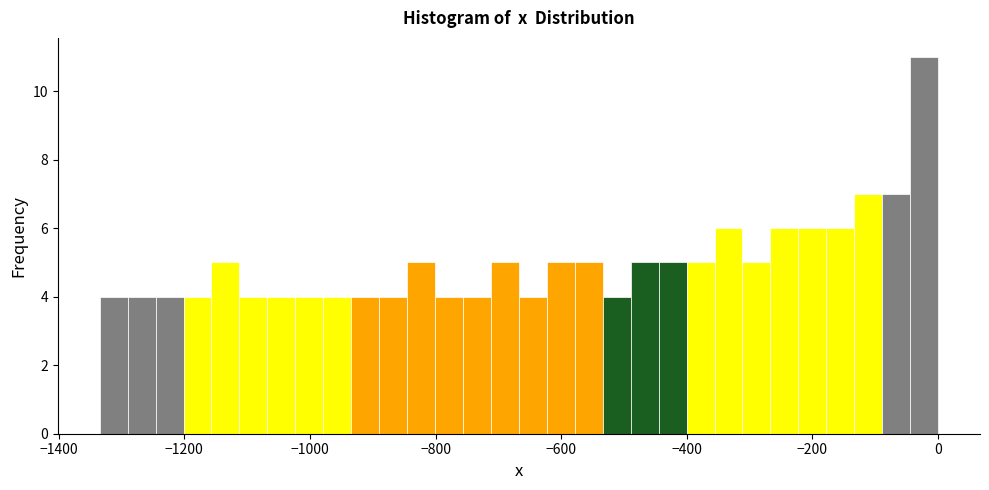

Read against the x-axis, roughly where is the centre of the tallest bar?

-20